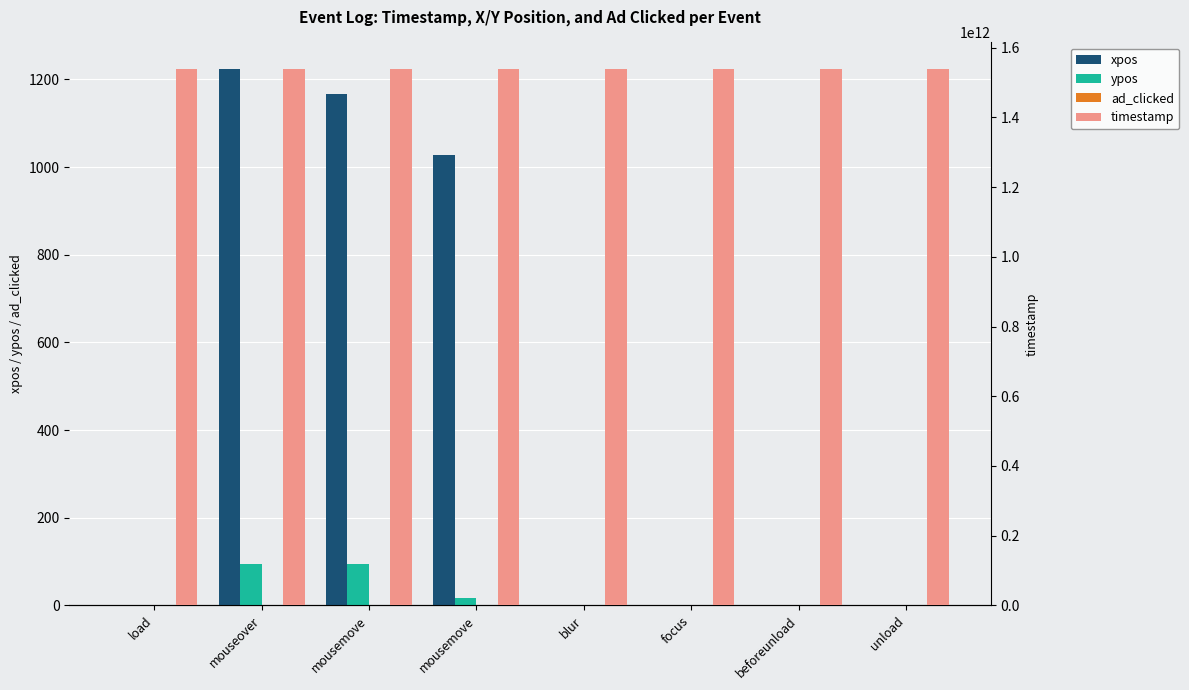

At which category is the sum across all series the highest?

unload